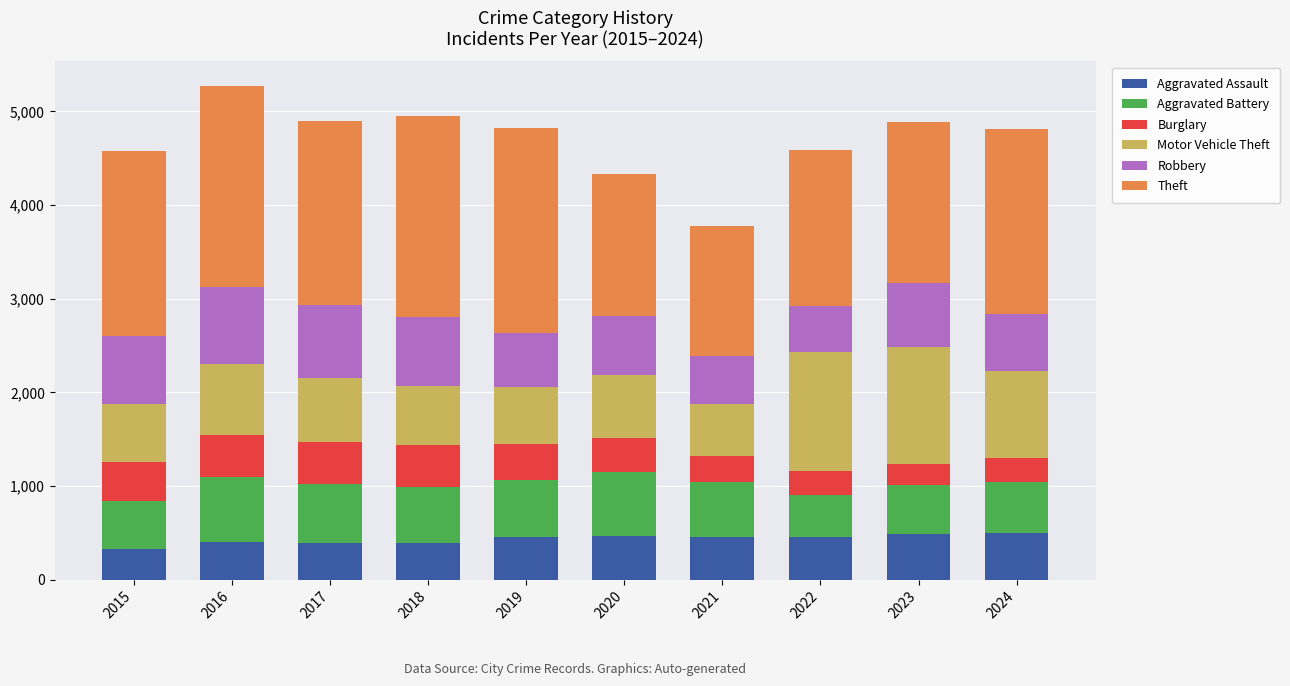

The value of Aggravated Assault at 2020 is 802. True or false?

False